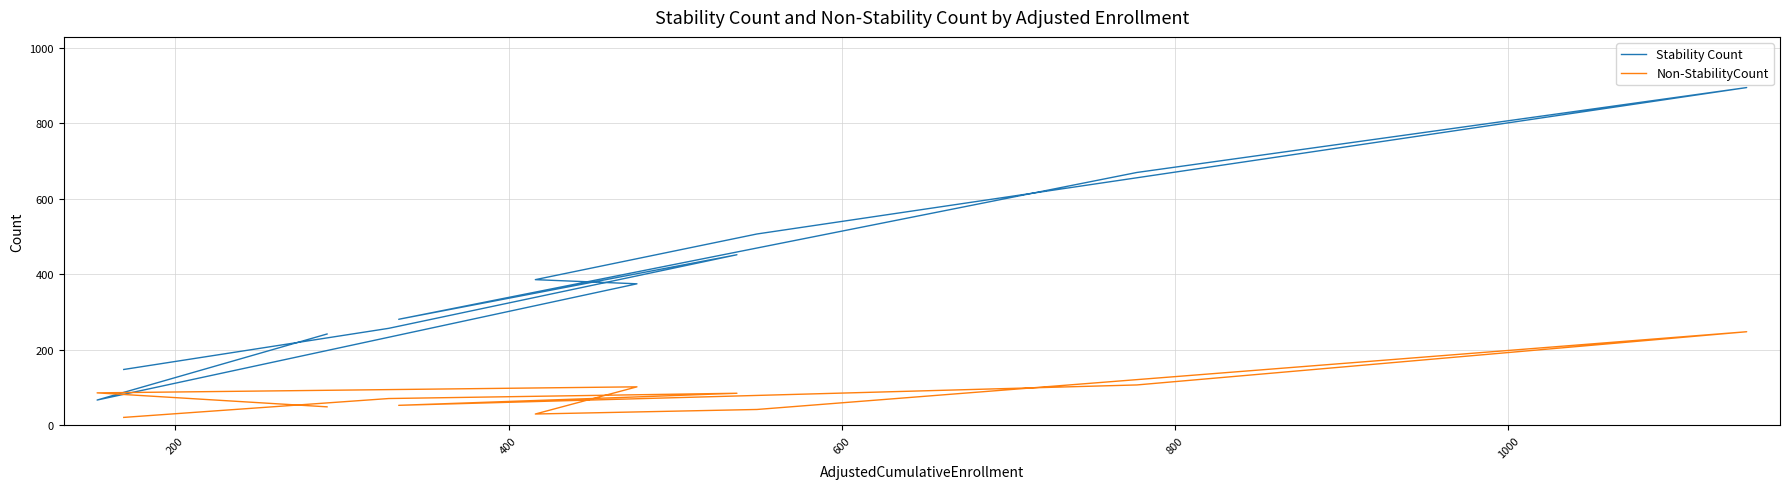

In Non-StabilityCount, how many points are higher than both neighbors (excluding endpoints)?

3